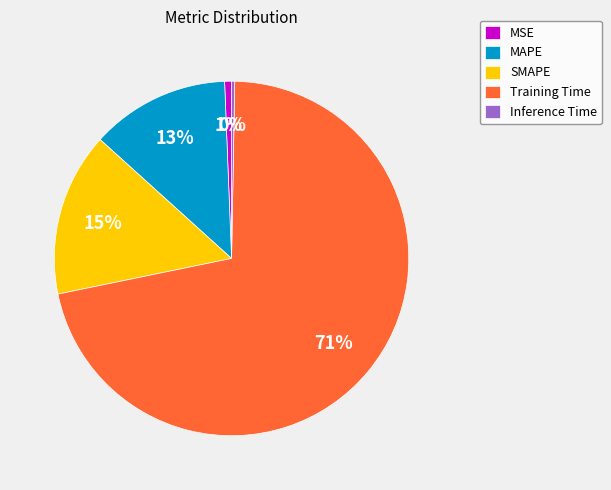

Count the number of slices in the pie.

5